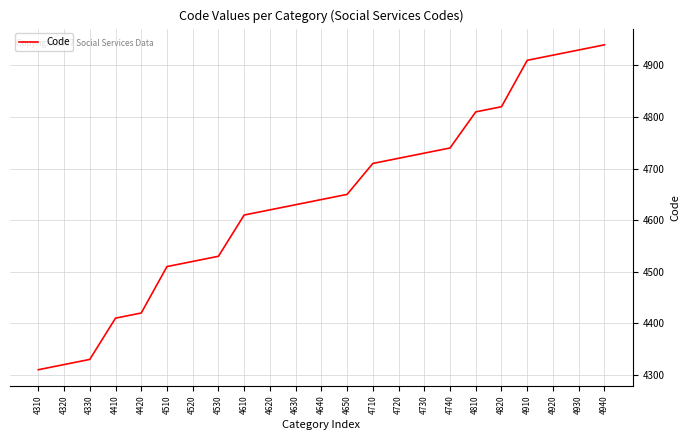

Which has a higher value, 4810 or 4530?

4810